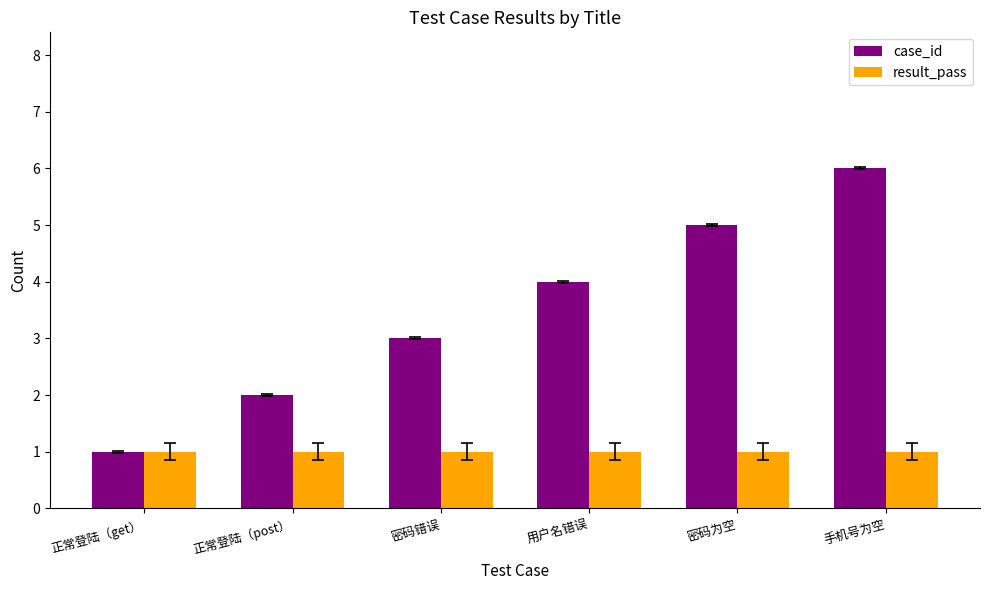

What is the total value across all series at 正常登陆（get）?

2